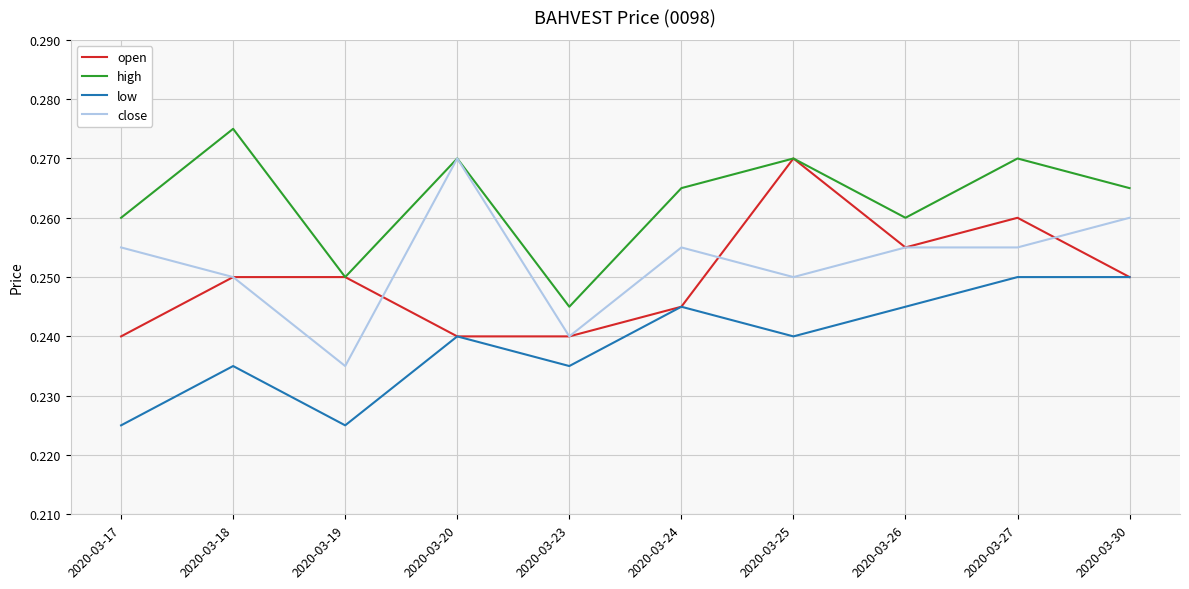

What is the sum of the close values at 2020-03-18 and 2020-03-25?

0.5